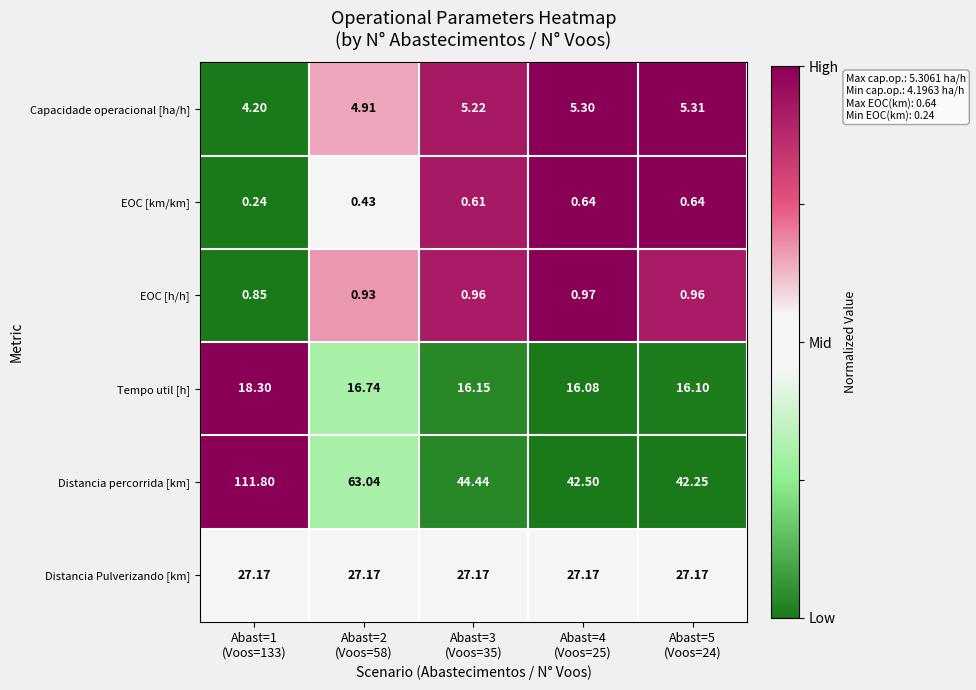

Which series has the widest spread of values?

Distancia percorrida [km]